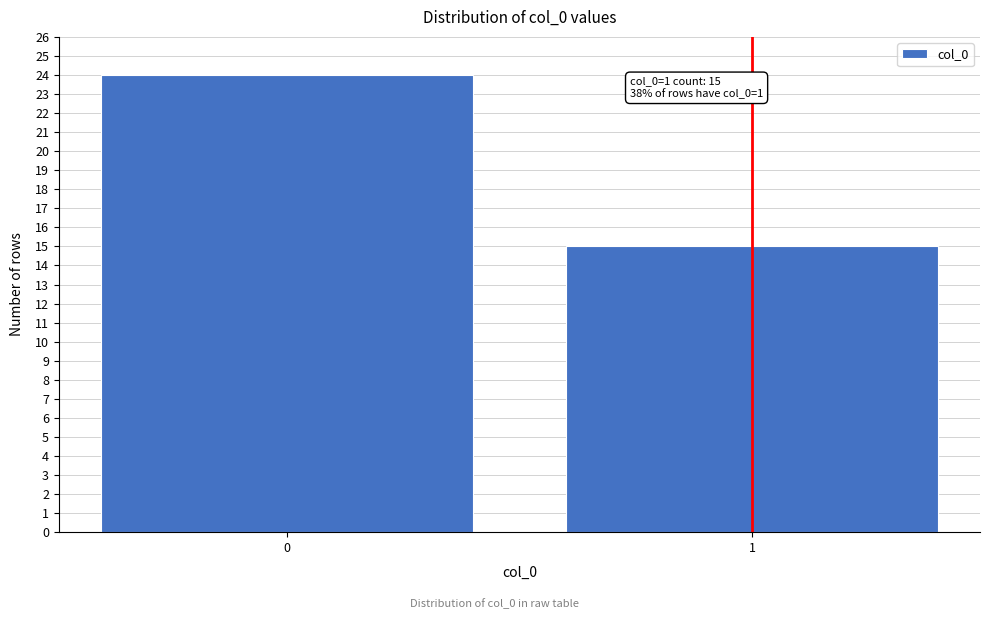

Reading right to left, transcribe all the data shown in this chart.

1=15	0=24